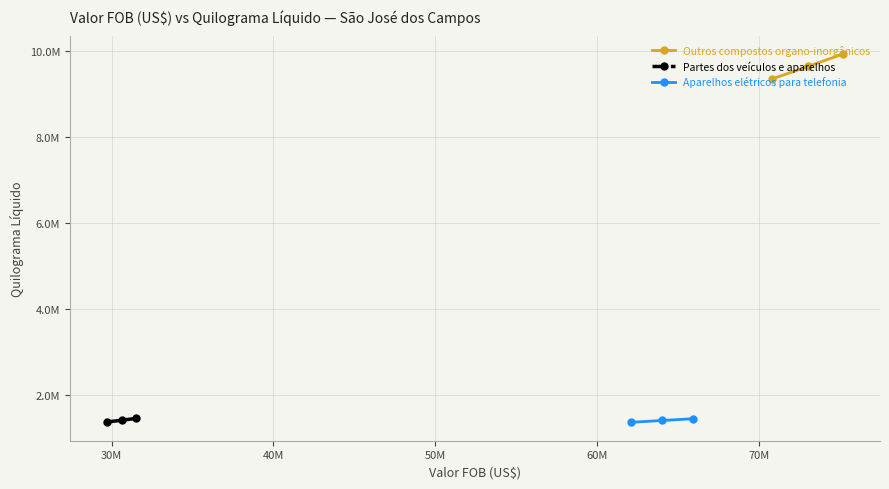

What is the maximum value shown in the chart?

9937426.6